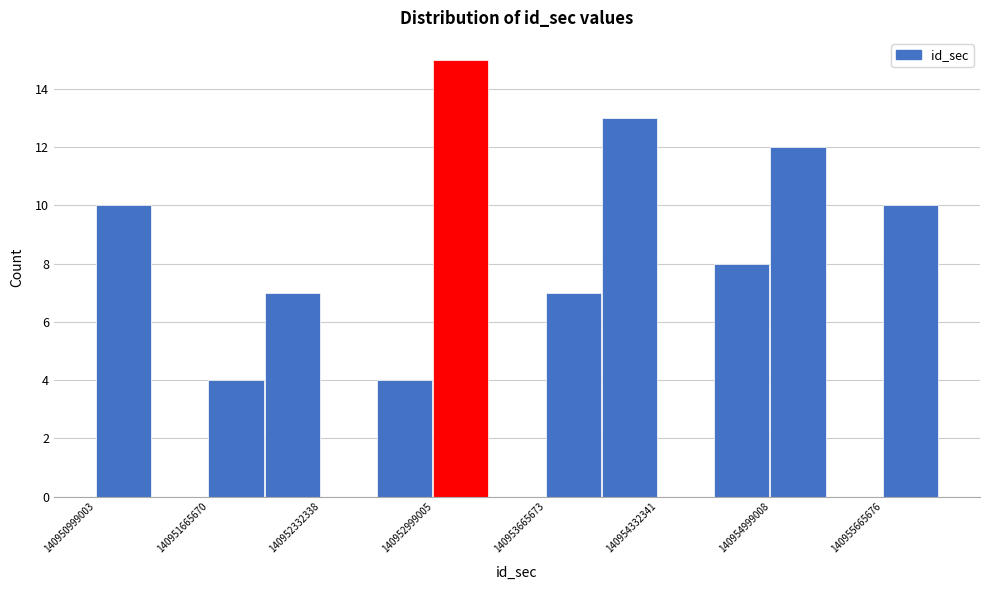

Around what value on the x-axis is the tallest bar? Give the approximate position of its centre, as read against the axis.

140953200000